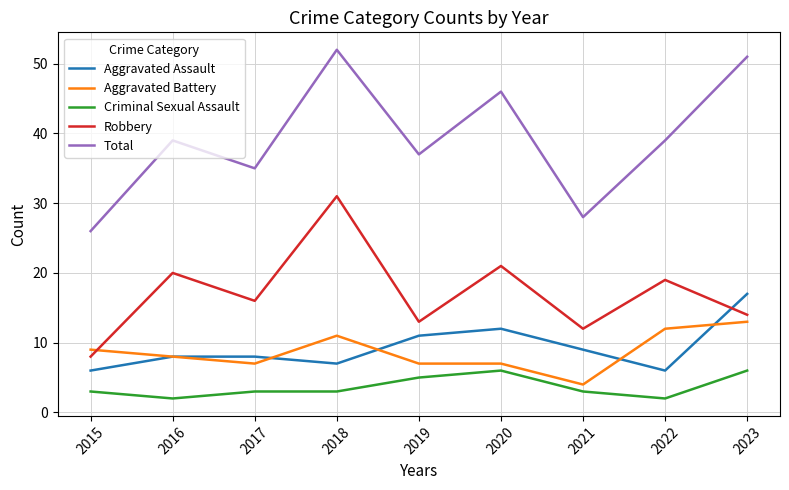

The value of Criminal Sexual Assault at 2023 is 9. True or false?

False